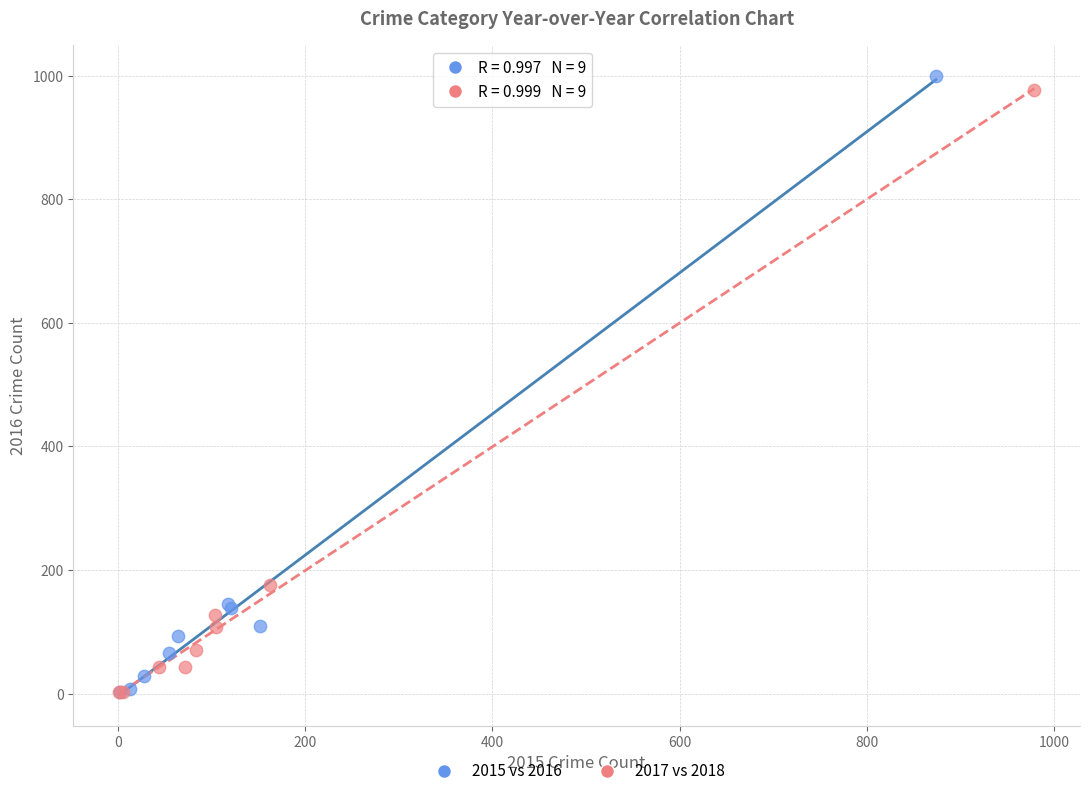

Which series reaches the maximum Y coordinate?

2015 vs 2016